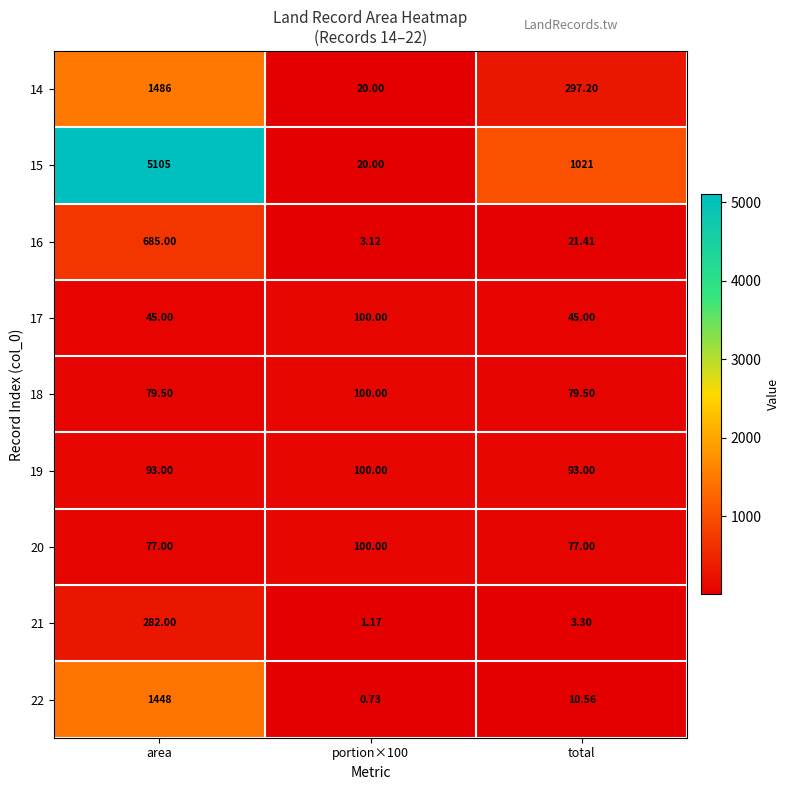

At which label does 16 first exceed 21?

area